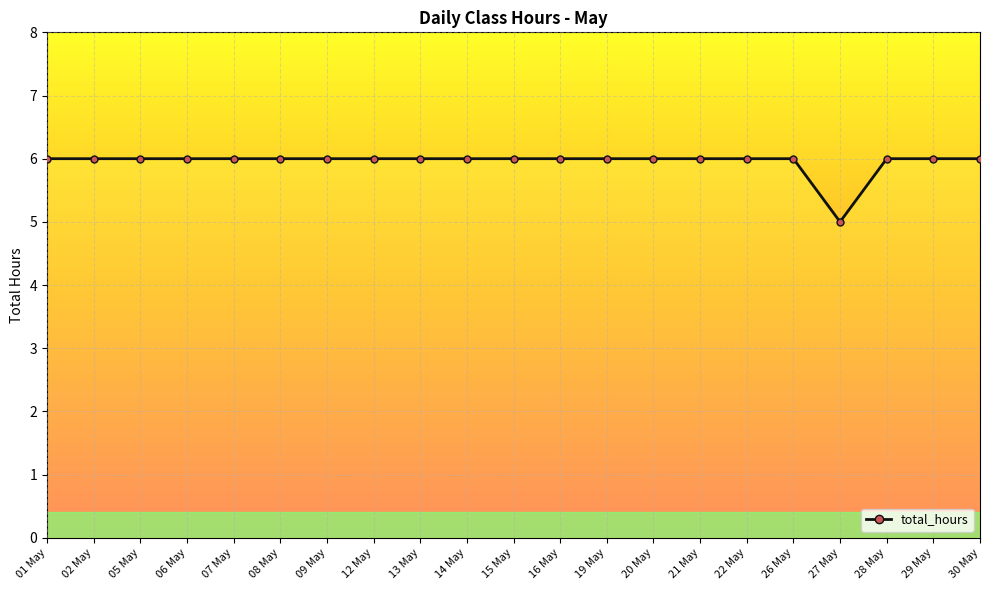

Reading left to right, what are all the values shown in this chart?

01 May=6	02 May=6	05 May=6	06 May=6	07 May=6	08 May=6	09 May=6	12 May=6	13 May=6	14 May=6	15 May=6	16 May=6	19 May=6	20 May=6	21 May=6	22 May=6	26 May=6	27 May=5	28 May=6	29 May=6	30 May=6